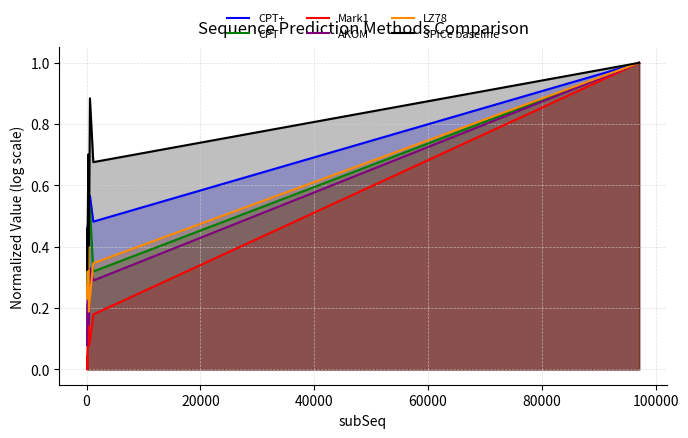

How many lines are shown in the chart?

6